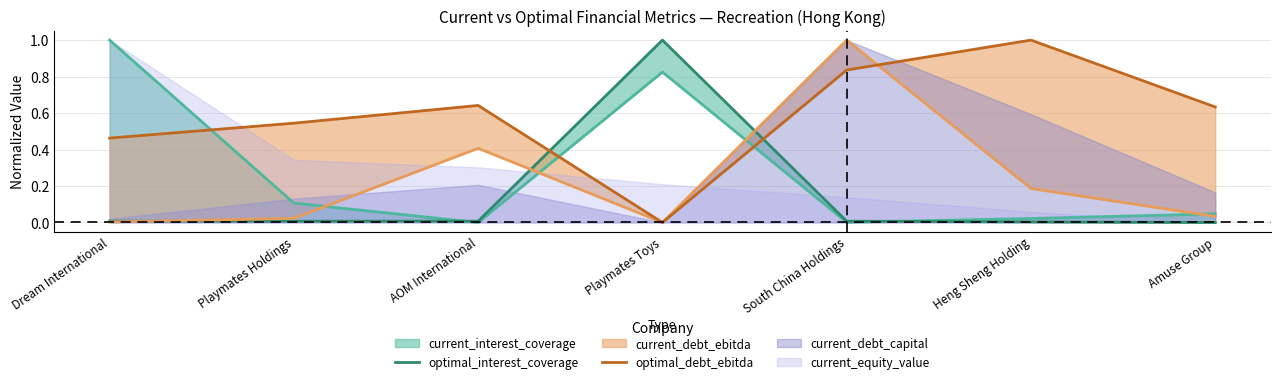

What is the difference between the second highest and minimum values in the optimal_debt_ebitda series?

0.8